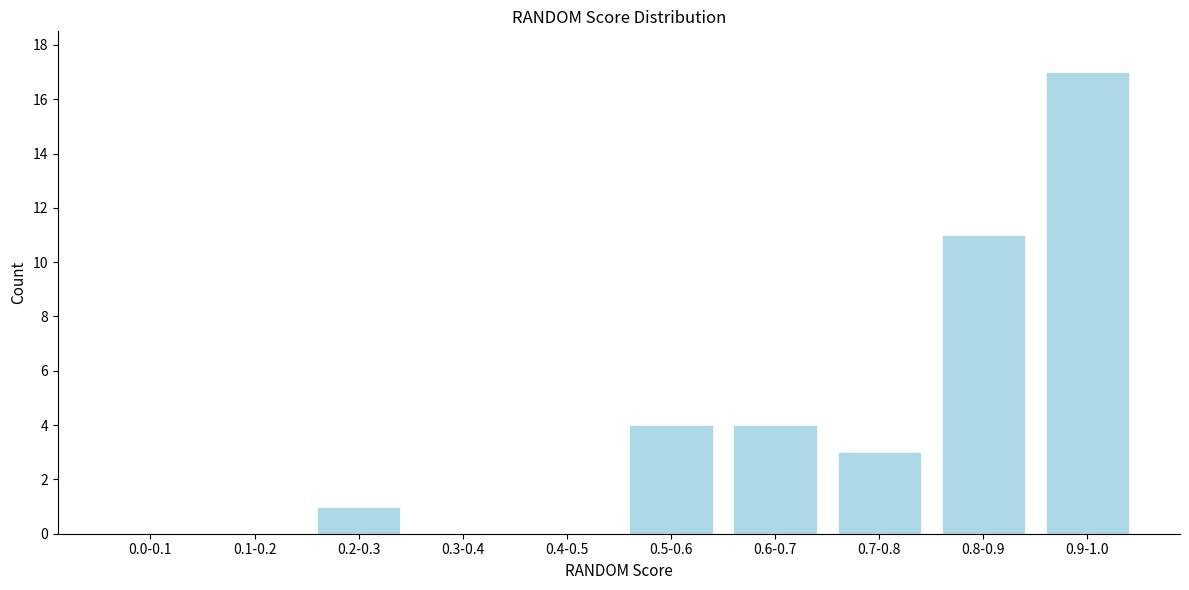

Reading left to right, extract all data points from this chart.

0.0-0.1=0	0.1-0.2=0	0.2-0.3=1	0.3-0.4=0	0.4-0.5=0	0.5-0.6=4	0.6-0.7=4	0.7-0.8=3	0.8-0.9=11	0.9-1.0=17